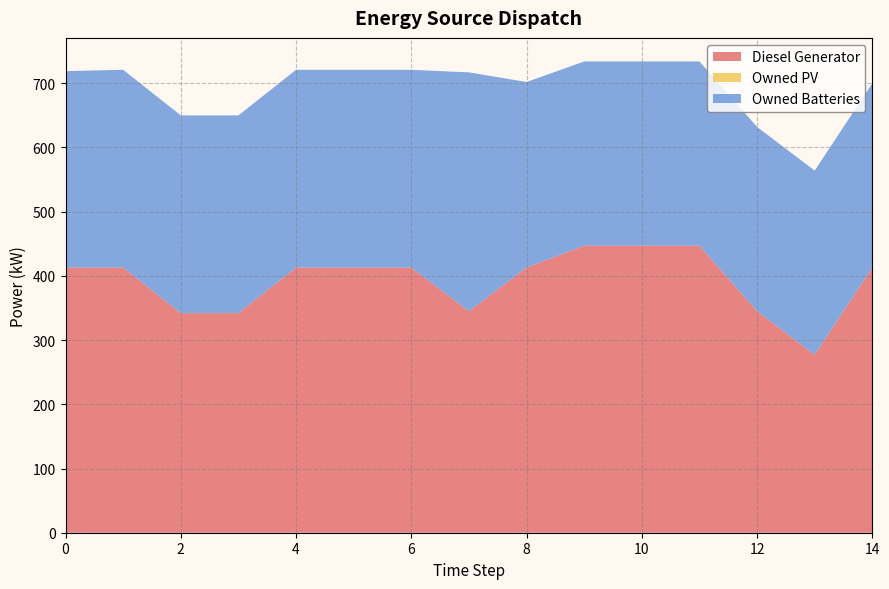

Reading left to right, what are all the values shown in this chart?

Diesel Generator: 413	413	342	342	413	413	413	345	413	447	447	447	345	277	413
Owned PV: 0	0	0	0	0	0	0	0	0	0	0	0	0	0	0
Owned Batteries: 306	308	308	308	308	308	308	372	289	287	287	287	287	287	287